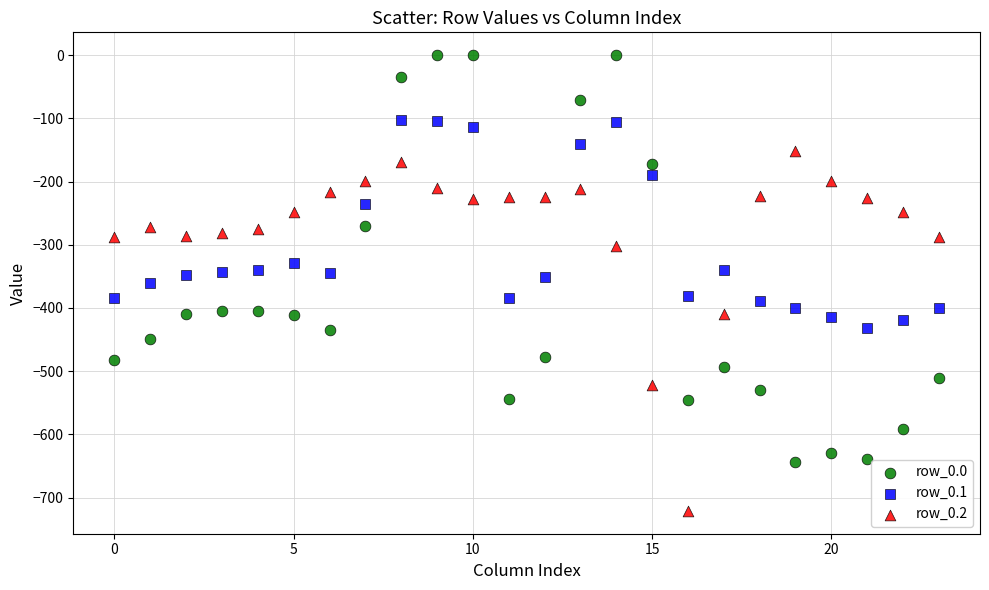

Which series reaches the maximum Y coordinate?

row_0.0